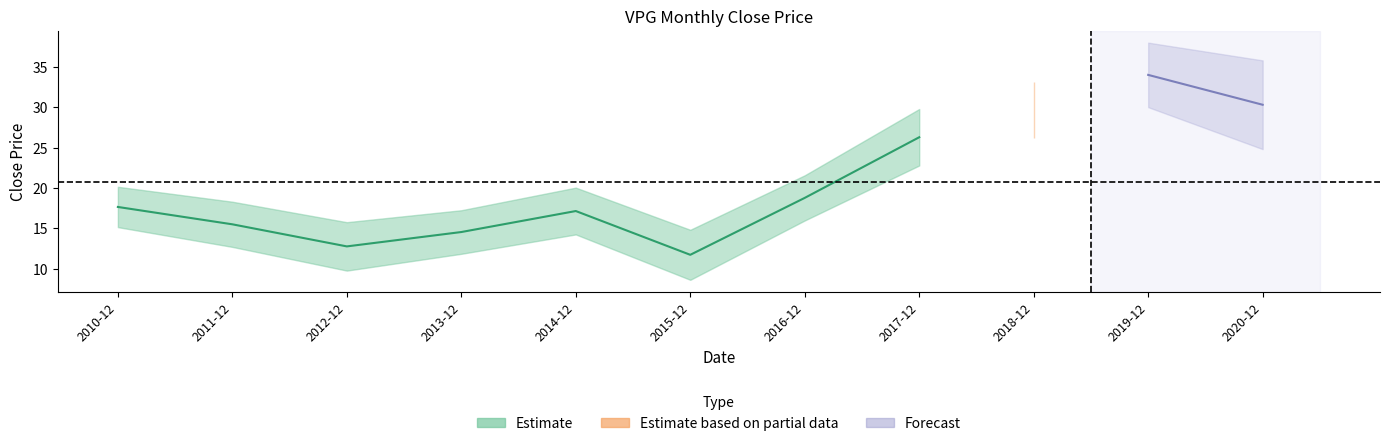

What is the difference between the second highest and second lowest values?

17.6